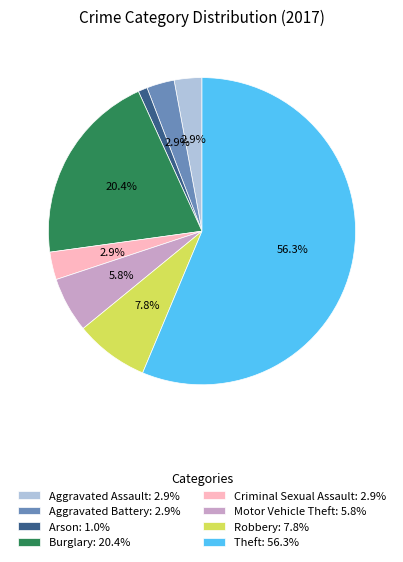

To the nearest percent, what portion does Burglary represent?

20%